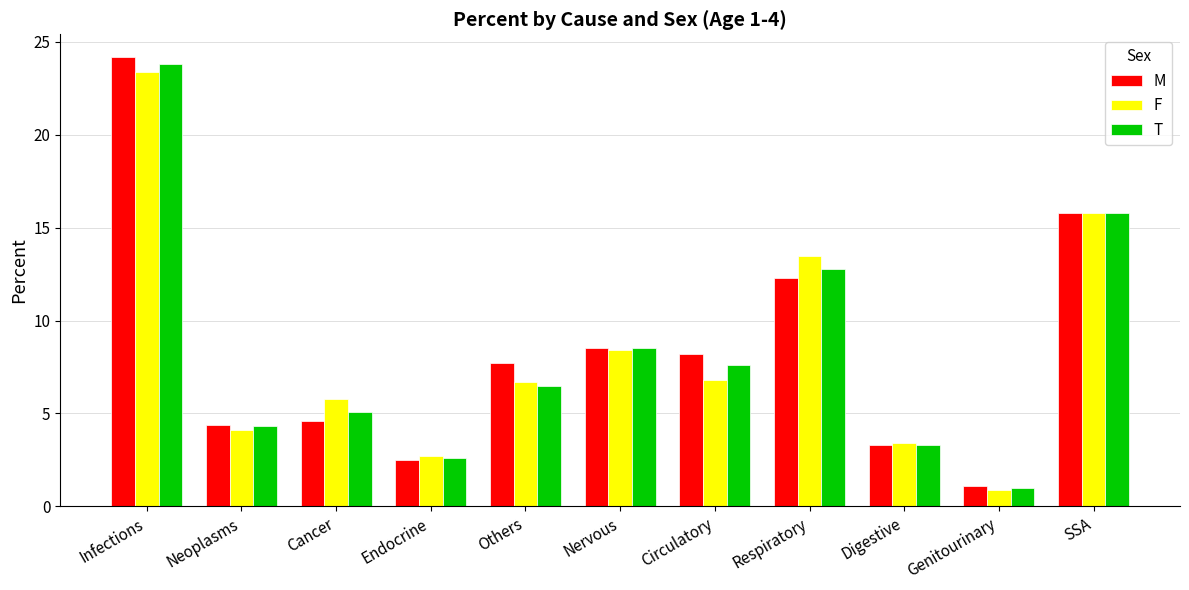

What position from the right is Circulatory?

5